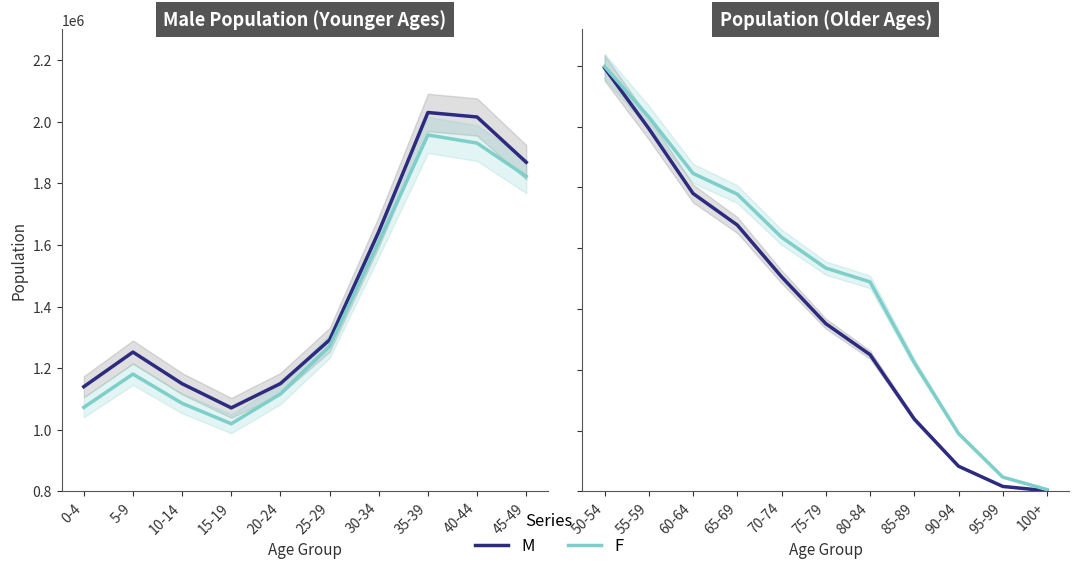

Is this an area chart (filled region under the line)?

No